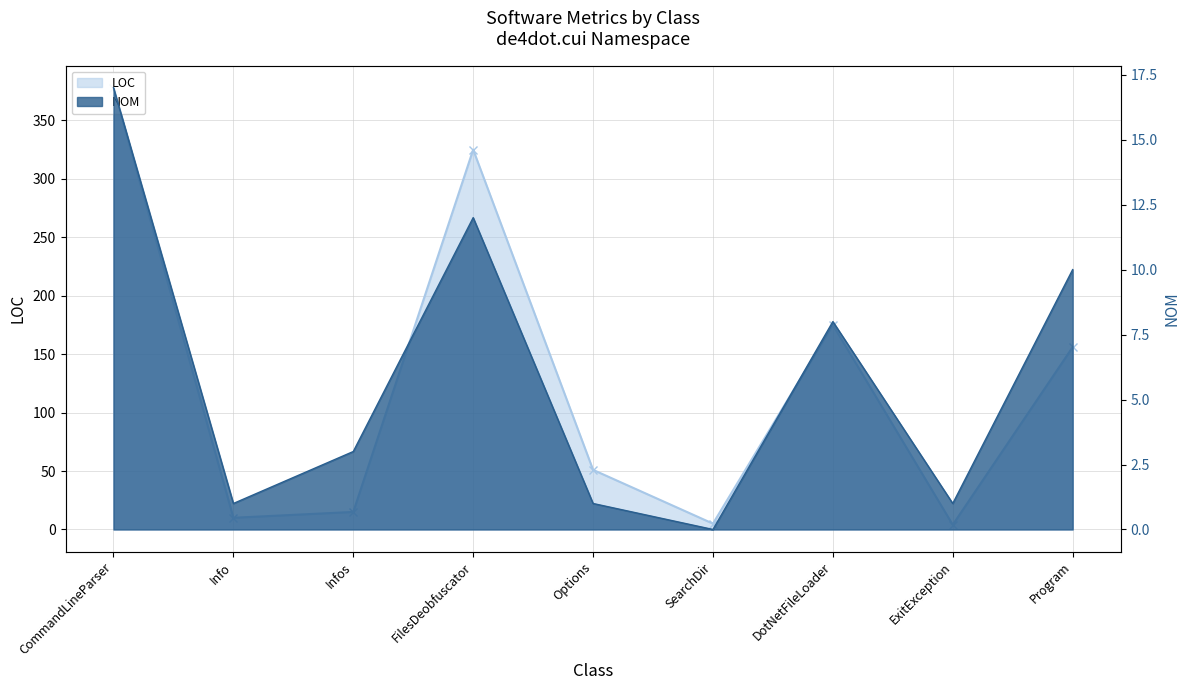

Between Options and Program, which is larger?

Program